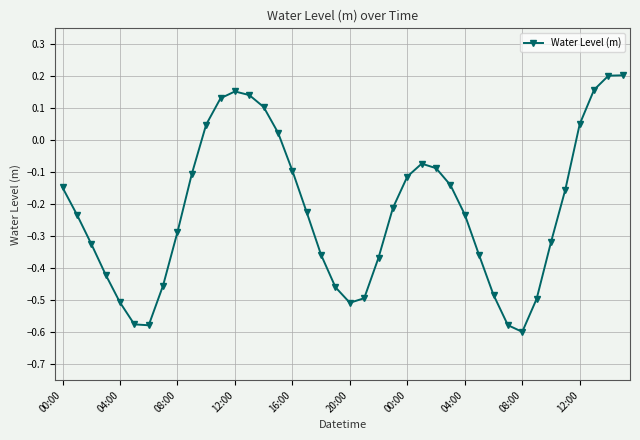

True or false: the data has more than 1 interior local peaks.

True